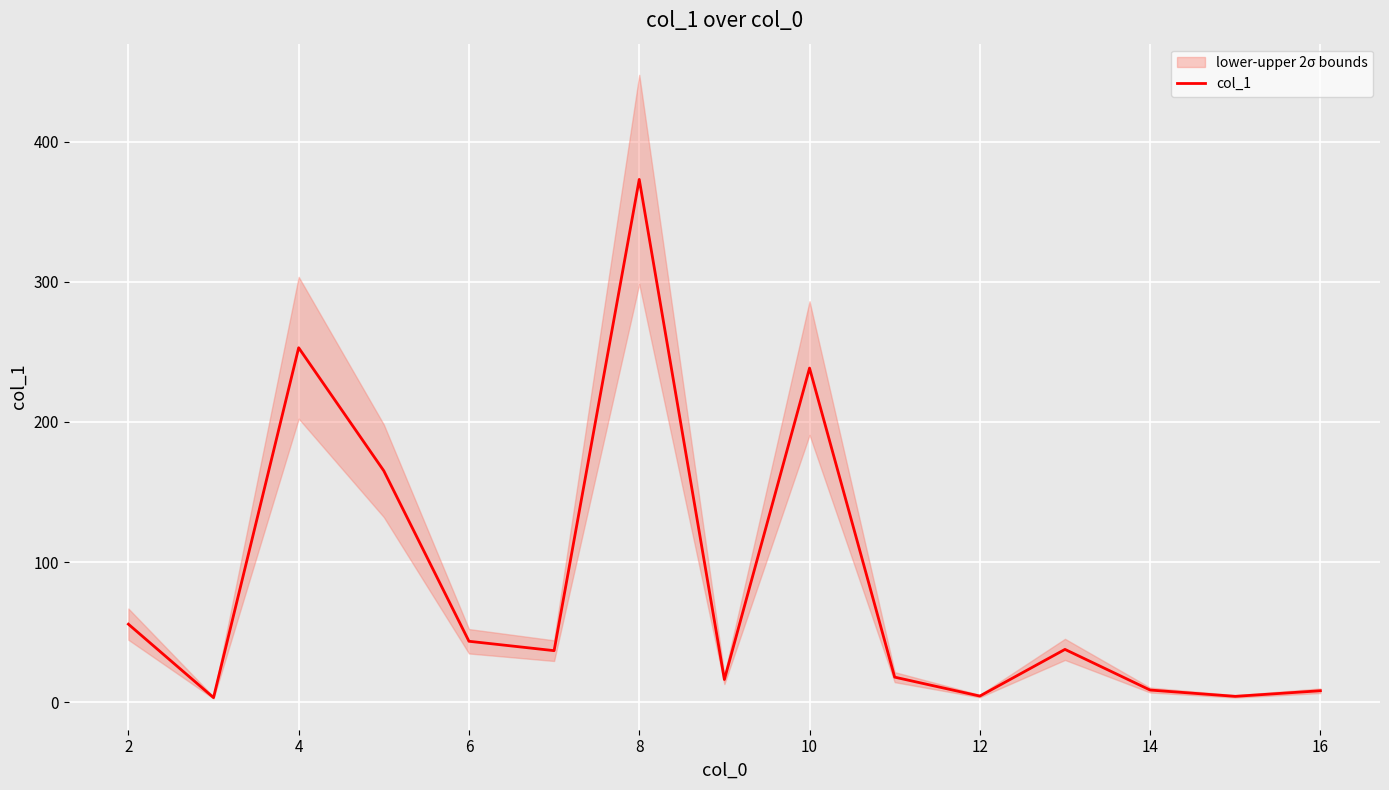

Where is the first local maximum?

4